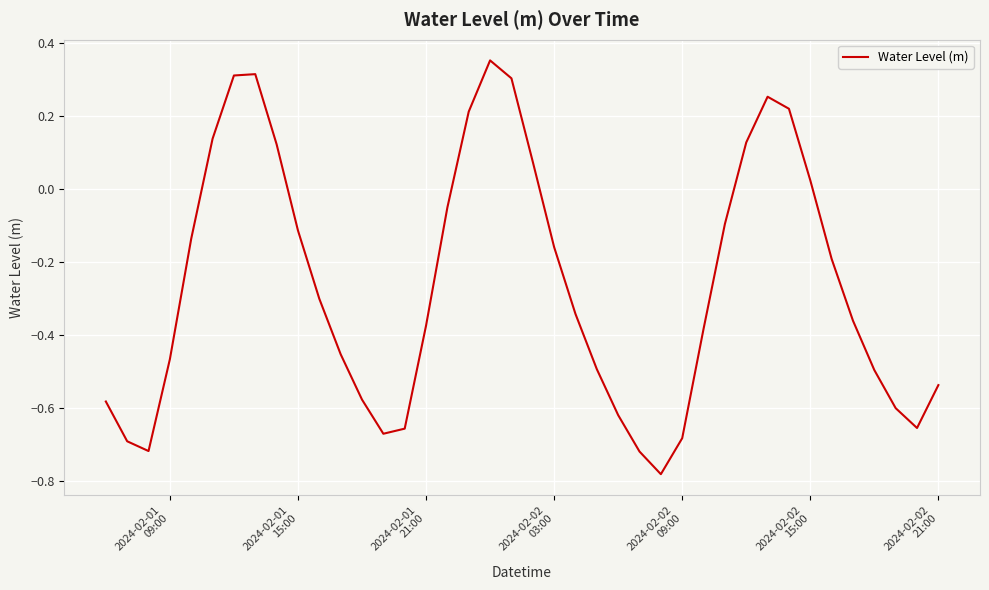

Does the chart display data point markers on the line(s)?

No